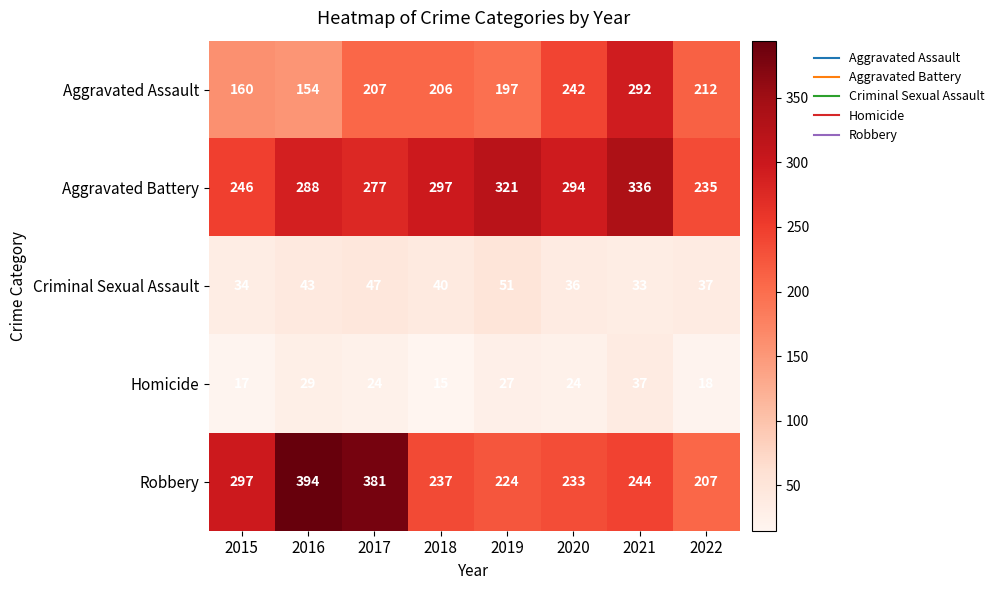

What is the maximum value for Criminal Sexual Assault?

51